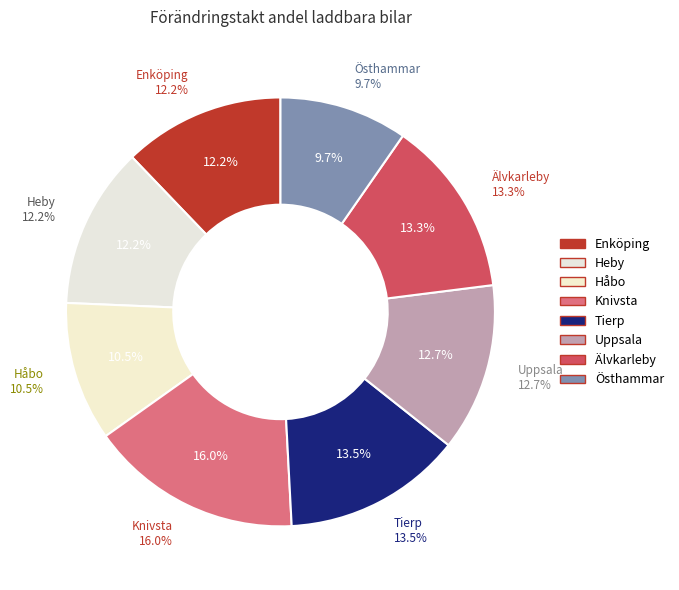

Does Östhammar account for over 50% of the chart?

No